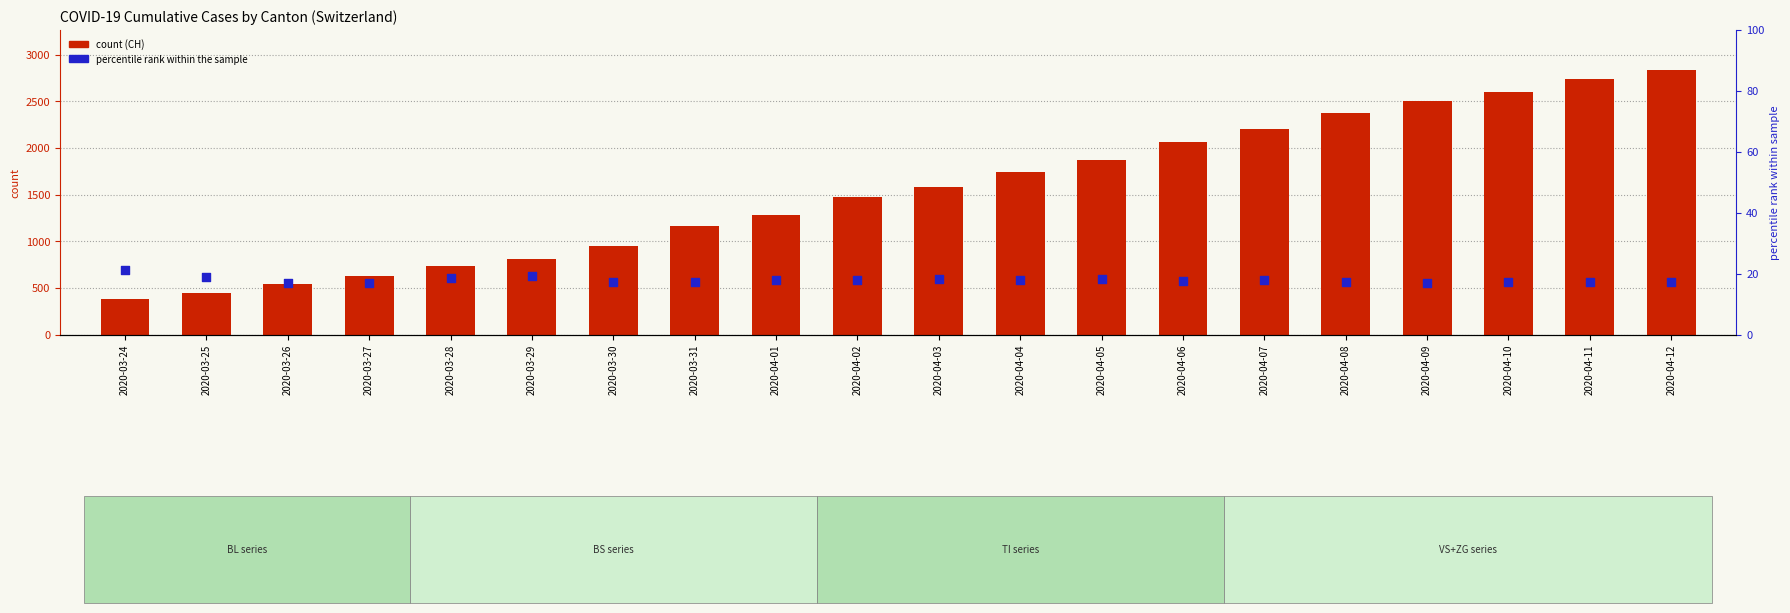

What is the total value across all series at 2020-03-29?

825.2